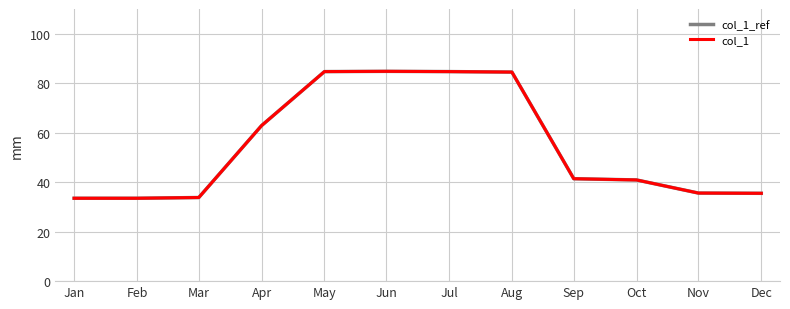

The value of col_1 at Jul is 119.2. True or false?

False